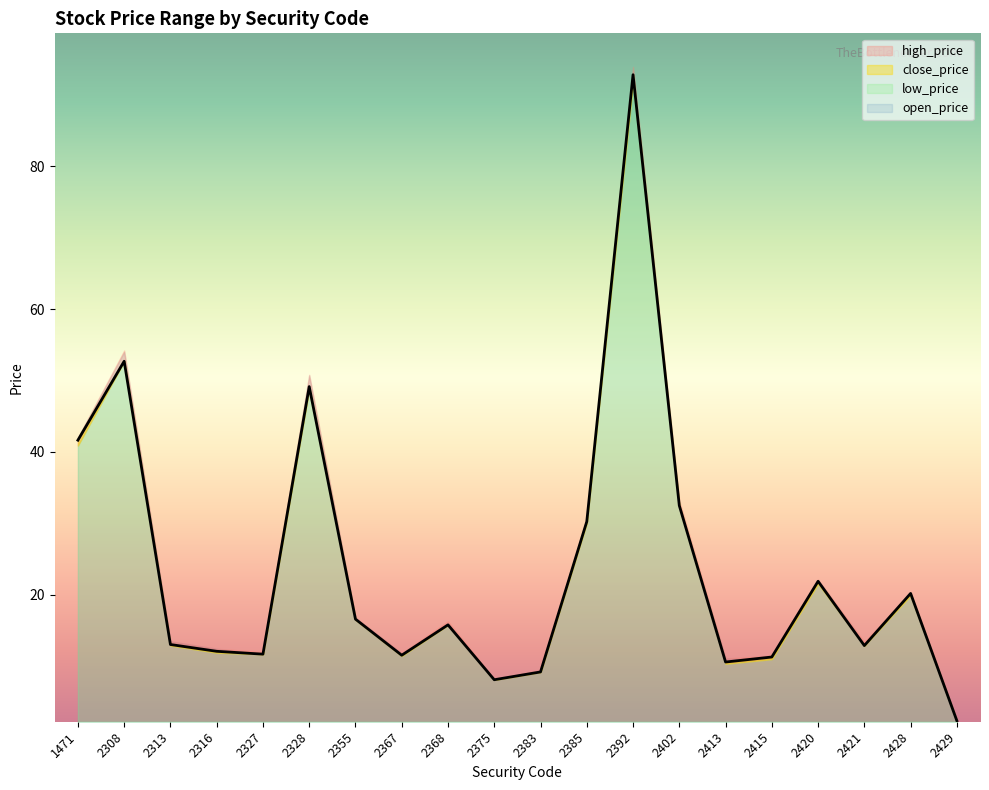

Does the chart display data point markers on the line(s)?

No